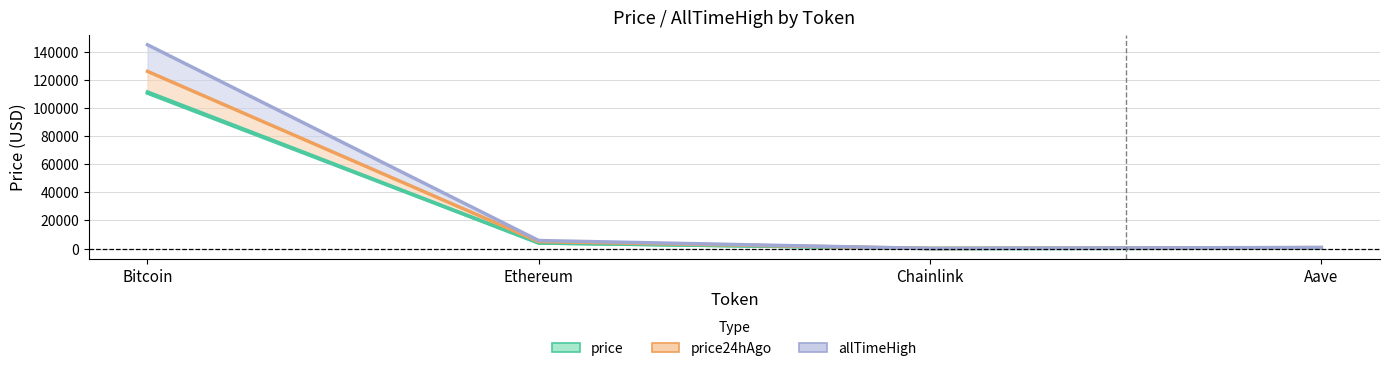

What is the difference between the second highest and minimum values in the price series?

3920.8